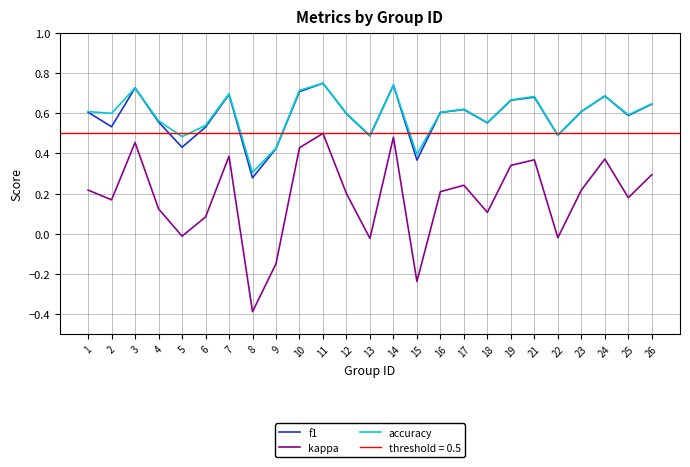

What is the value of the accuracy point at the 9th from the left?

0.4